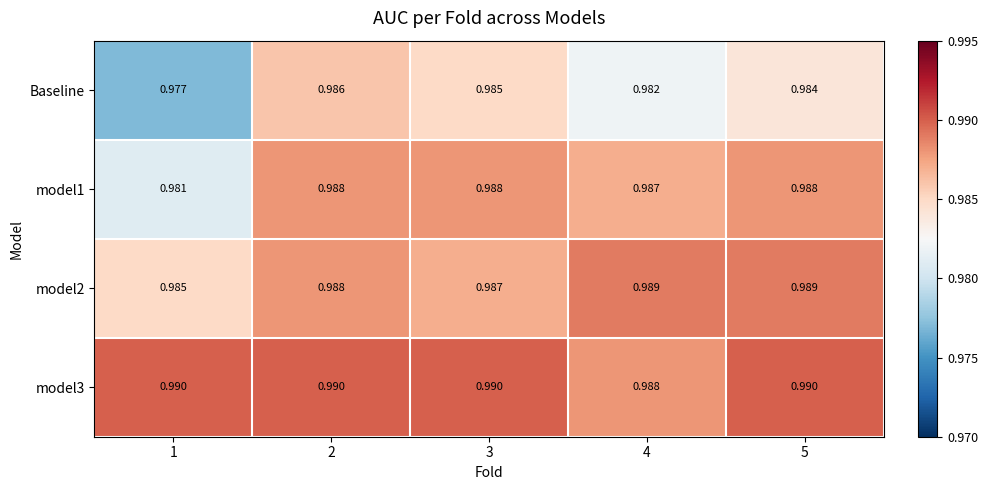

Is the value of Baseline at 1 greater than the value of model2 at 1?

No